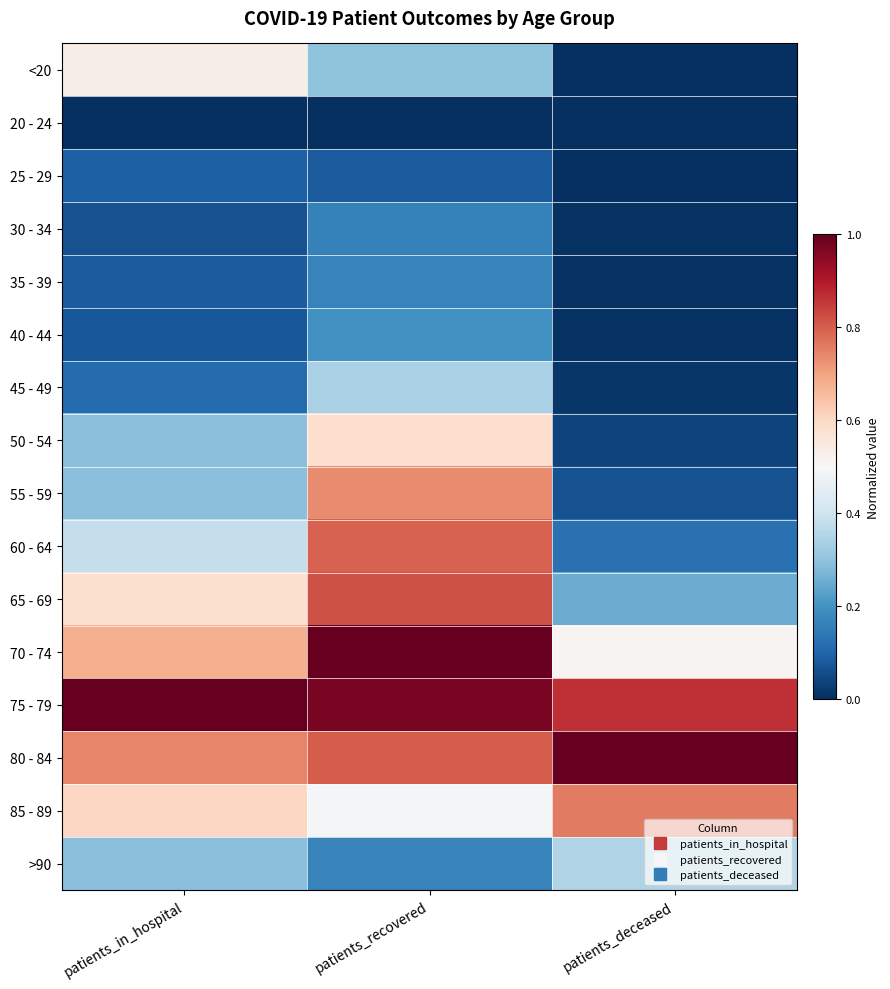

Reading left to right, what are all the values shown in this chart?

<20: patients_in_hospital=0.5	patients_recovered=0.3	patients_deceased=0.0
20 - 24: patients_in_hospital=0.0	patients_recovered=0.0	patients_deceased=0.0
25 - 29: patients_in_hospital=0.1	patients_recovered=0.1	patients_deceased=0.0
30 - 34: patients_in_hospital=0.1	patients_recovered=0.2	patients_deceased=0.0
35 - 39: patients_in_hospital=0.1	patients_recovered=0.2	patients_deceased=0.0
40 - 44: patients_in_hospital=0.1	patients_recovered=0.2	patients_deceased=0.0
45 - 49: patients_in_hospital=0.1	patients_recovered=0.3	patients_deceased=0.0
50 - 54: patients_in_hospital=0.3	patients_recovered=0.6	patients_deceased=0.0
55 - 59: patients_in_hospital=0.3	patients_recovered=0.7	patients_deceased=0.1
60 - 64: patients_in_hospital=0.4	patients_recovered=0.8	patients_deceased=0.1
65 - 69: patients_in_hospital=0.6	patients_recovered=0.8	patients_deceased=0.3
70 - 74: patients_in_hospital=0.7	patients_recovered=1.0	patients_deceased=0.5
75 - 79: patients_in_hospital=1.0	patients_recovered=1.0	patients_deceased=0.9
80 - 84: patients_in_hospital=0.7	patients_recovered=0.8	patients_deceased=1.0
85 - 89: patients_in_hospital=0.6	patients_recovered=0.5	patients_deceased=0.8
>90: patients_in_hospital=0.3	patients_recovered=0.2	patients_deceased=0.3